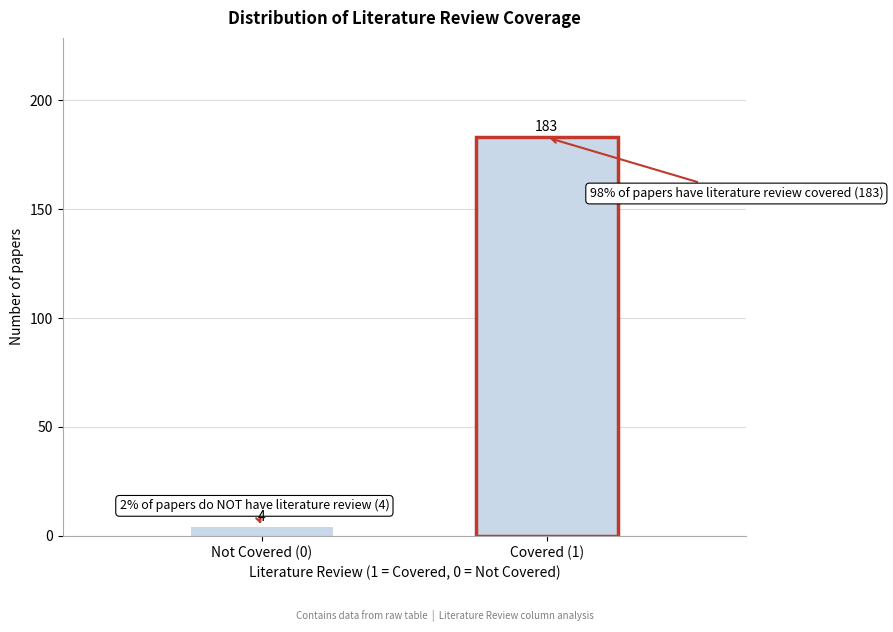

Reading left to right, list all the values displayed in this chart.

4	183